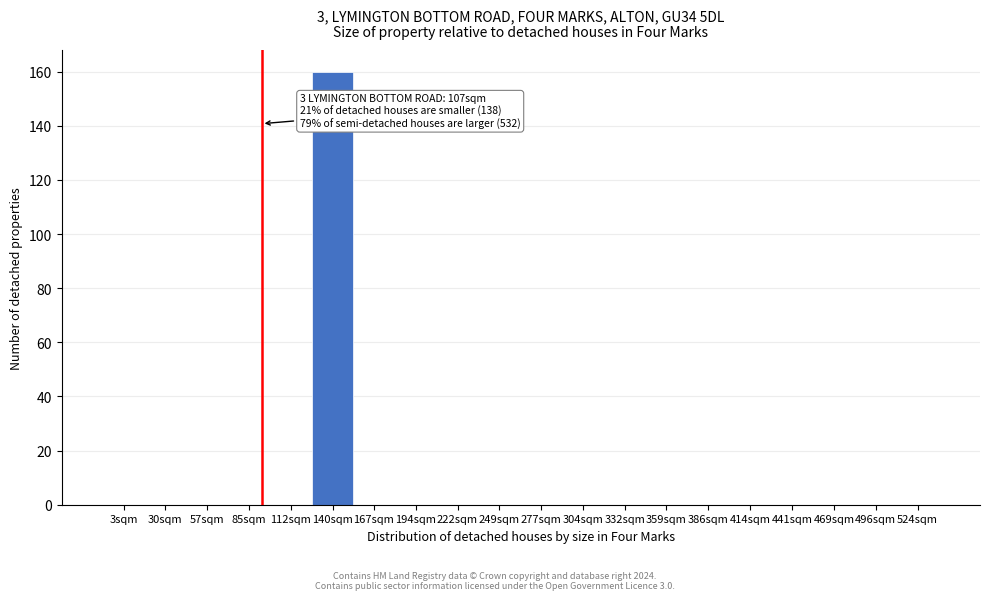

Reading left to right, what are all the values shown in this chart?

3sqm=0	30sqm=0	57sqm=0	85sqm=0	112sqm=0	140sqm=160	167sqm=0	194sqm=0	222sqm=0	249sqm=0	277sqm=0	304sqm=0	332sqm=0	359sqm=0	386sqm=0	414sqm=0	441sqm=0	469sqm=0	496sqm=0	524sqm=0